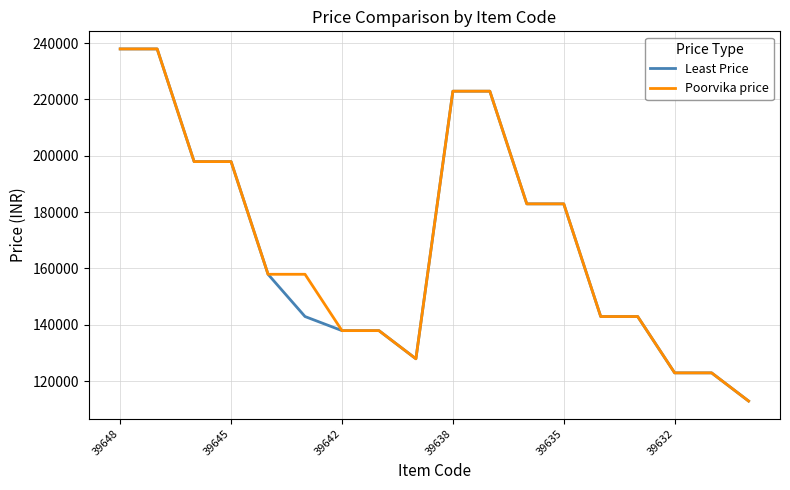

What is the maximum value shown in the chart?

237900